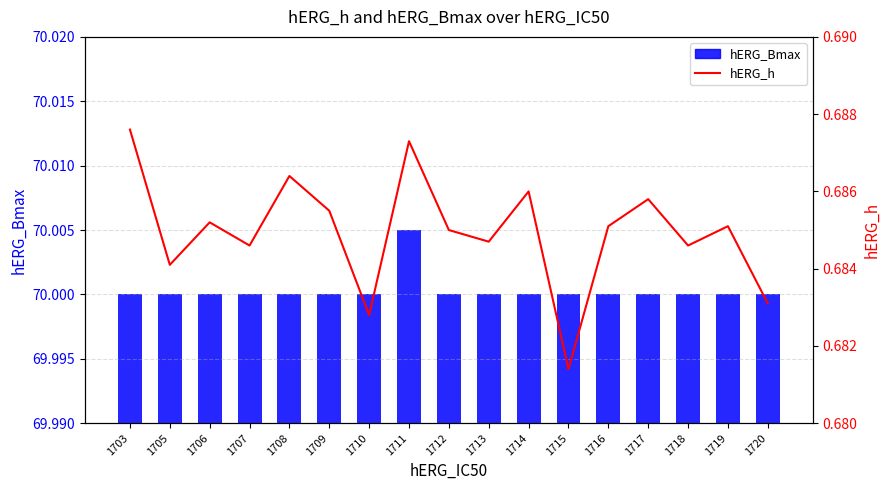

Is it true that hERG_h equals 0.7 at 1703?

True